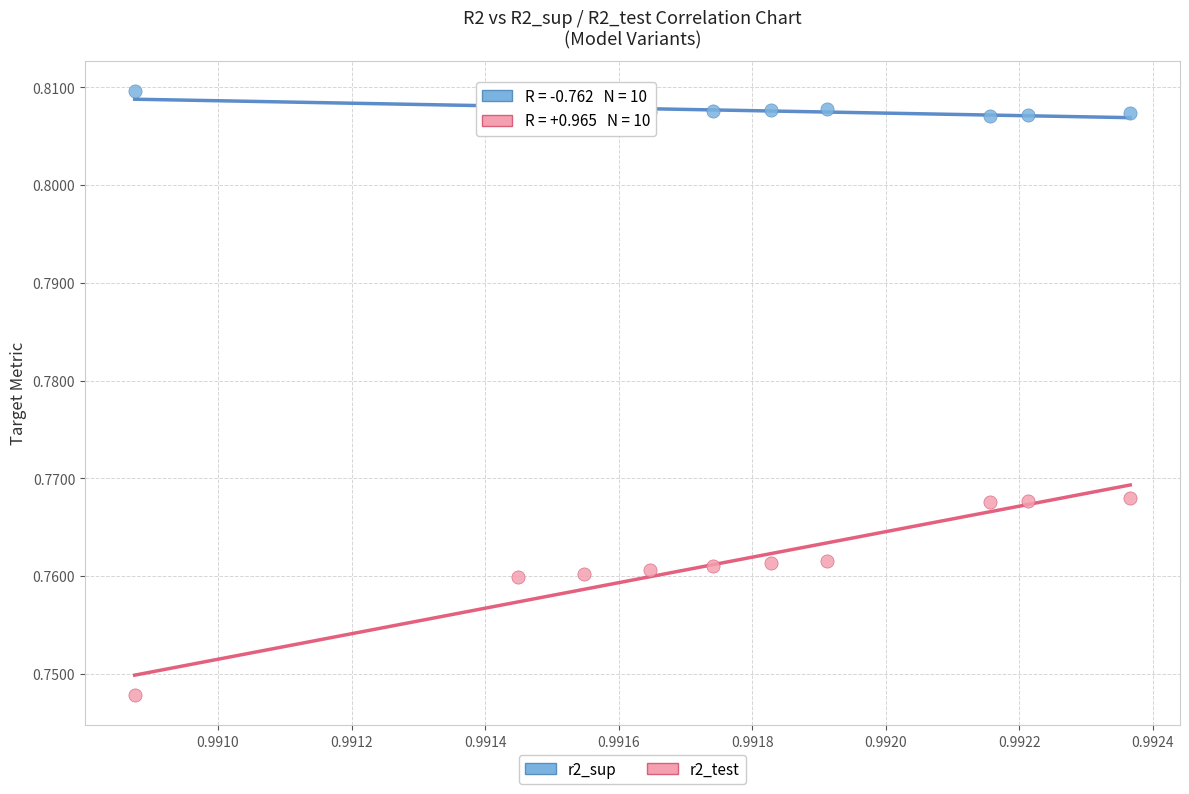

Which series contains the highest Y value?

r2_sup